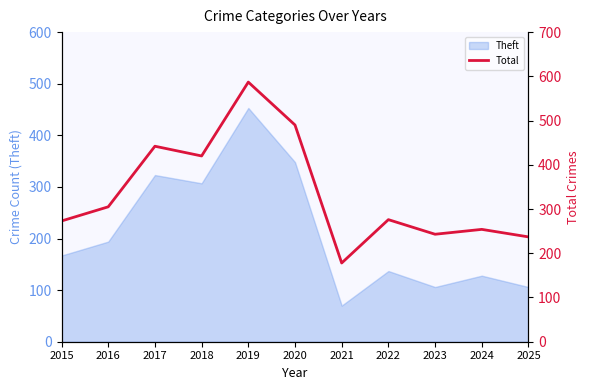

How many interior local valleys (lower than both neighbors) does the data have?

3